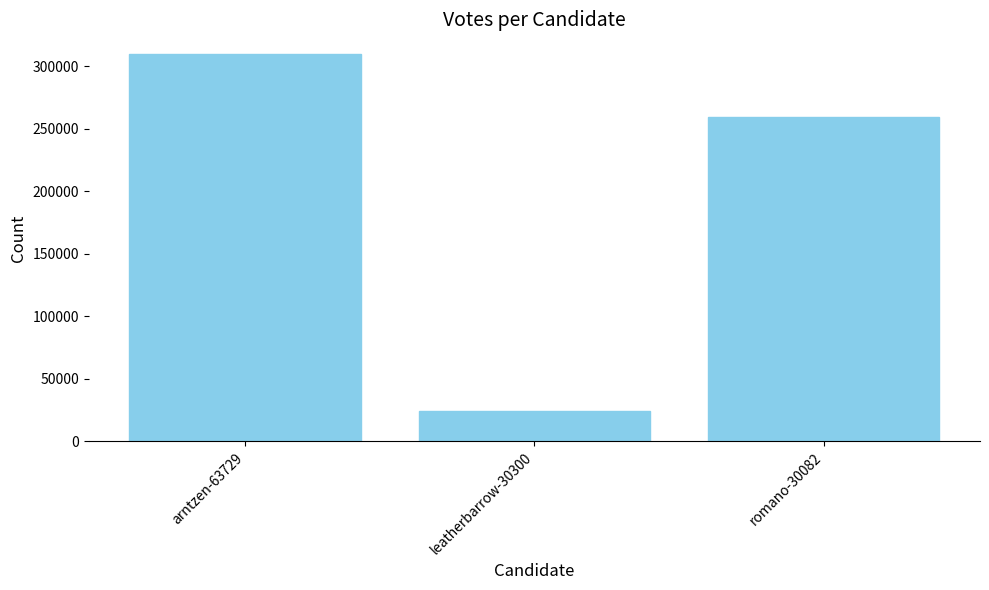

How many bars are there in total?

3